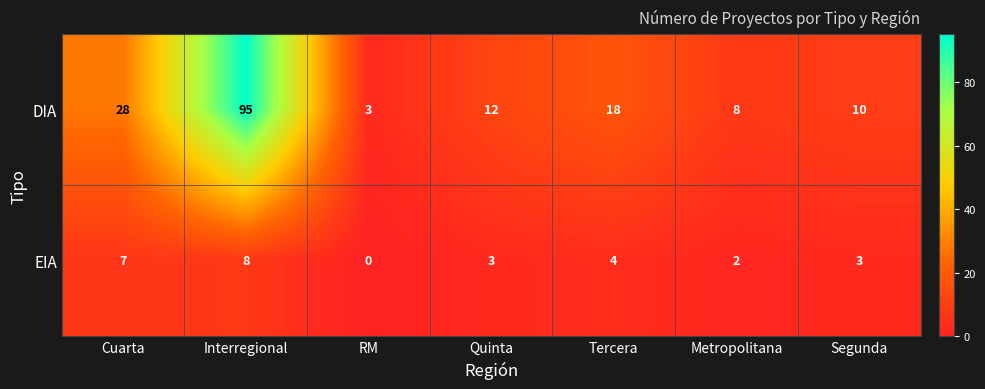

What is the spread (max minus min) of values at Quinta?

9